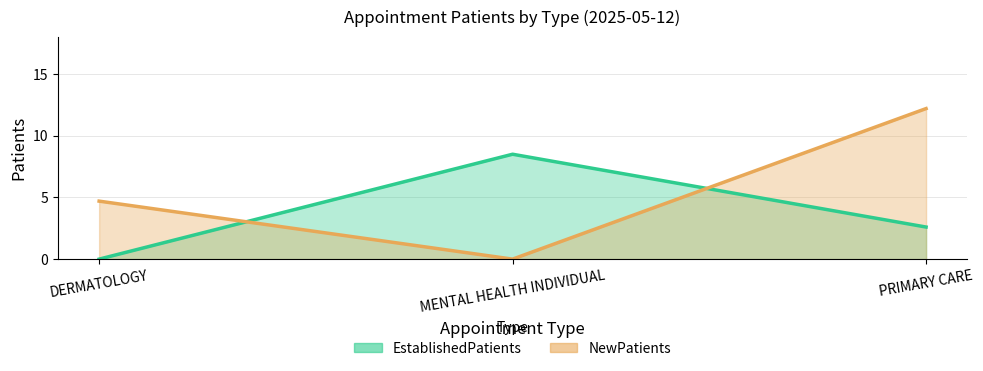

Read the NewPatients value at PRIMARY CARE.

12.2